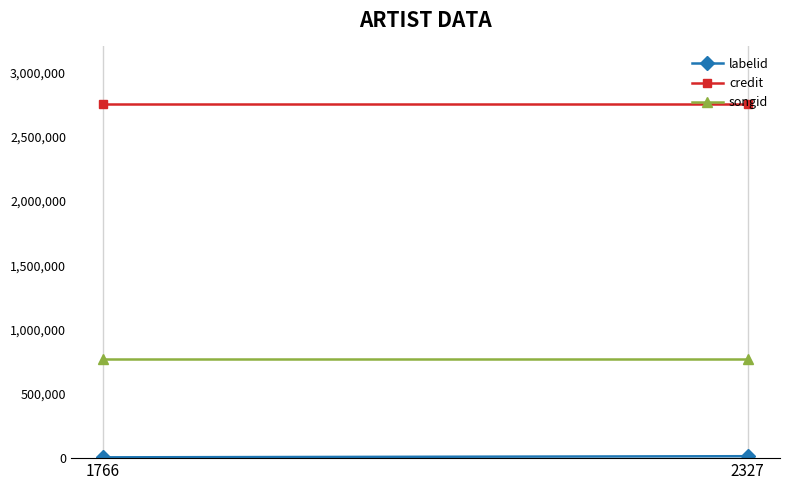

Count the number of categories in the chart.

2